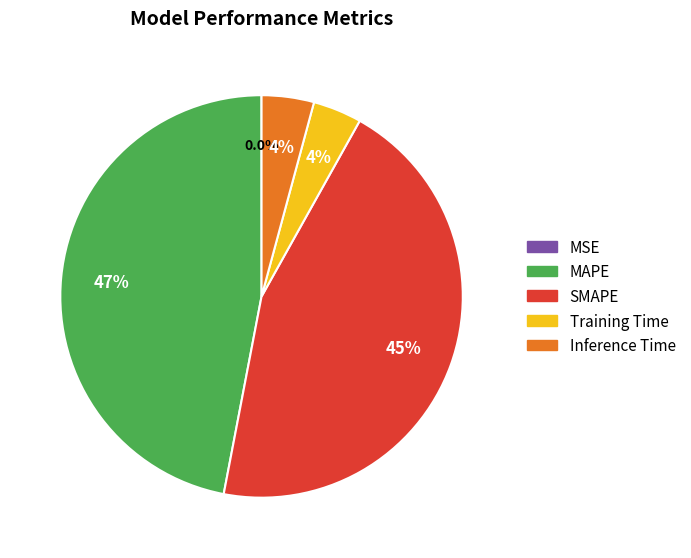

Which category has the biggest portion of the pie?

MAPE